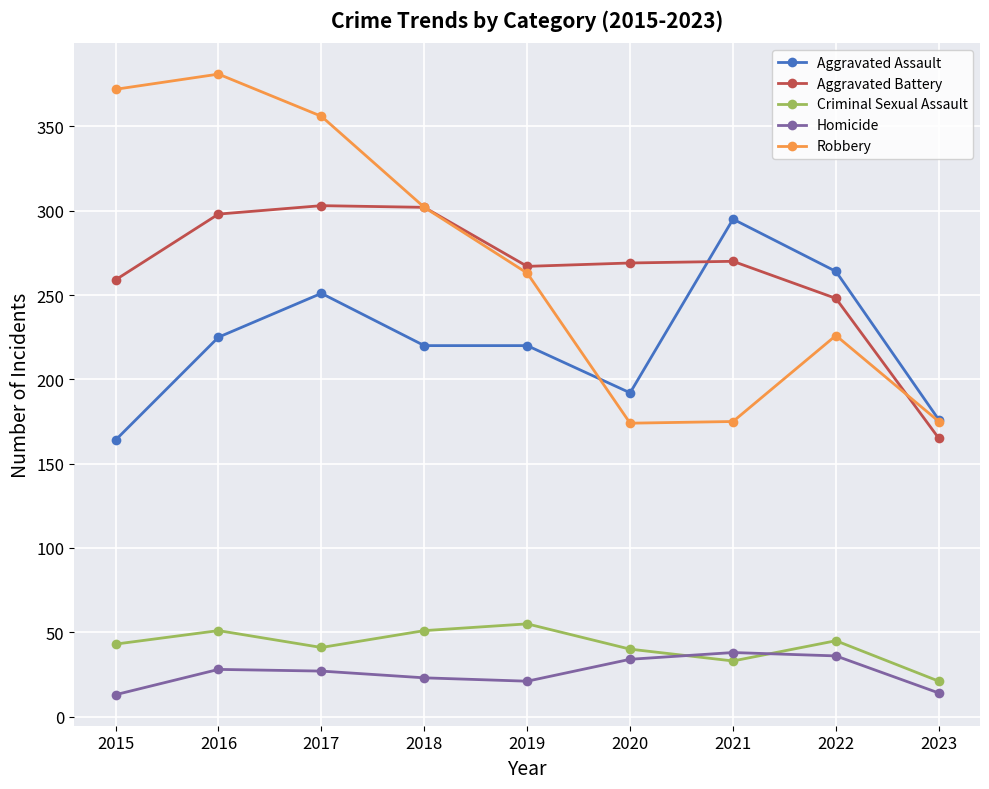

Which category has the lowest value in the Criminal Sexual Assault series?

2023